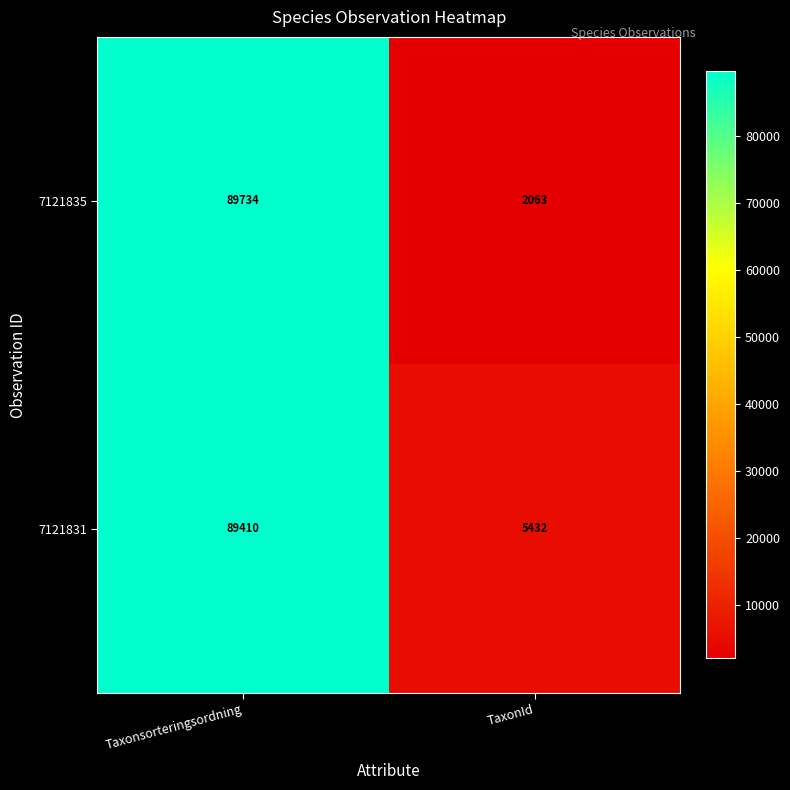

Is it true that 7121835 equals 2063 at TaxonId?

True